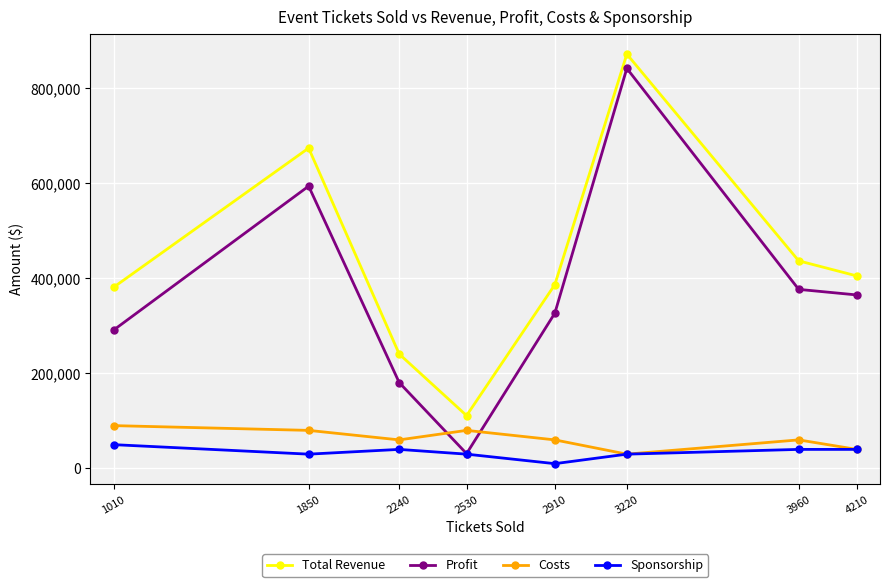

Which series has the largest range (max minus min)?

Profit